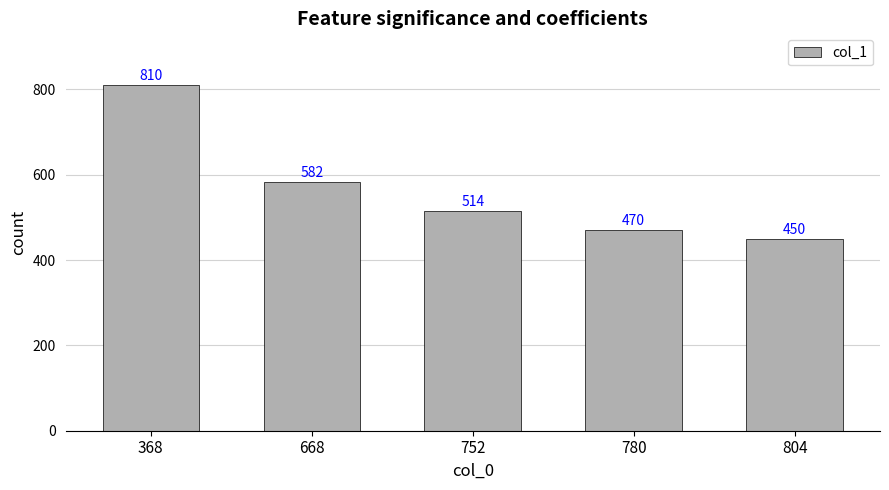

How many series are shown in this chart?

1